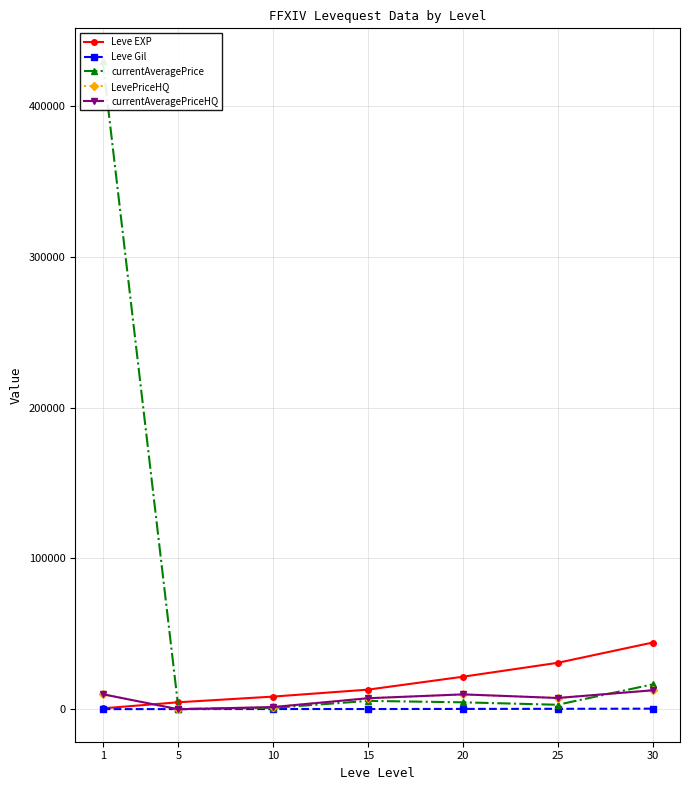

What is the value of the Leve Gil point at the 6th from the left?

317.0